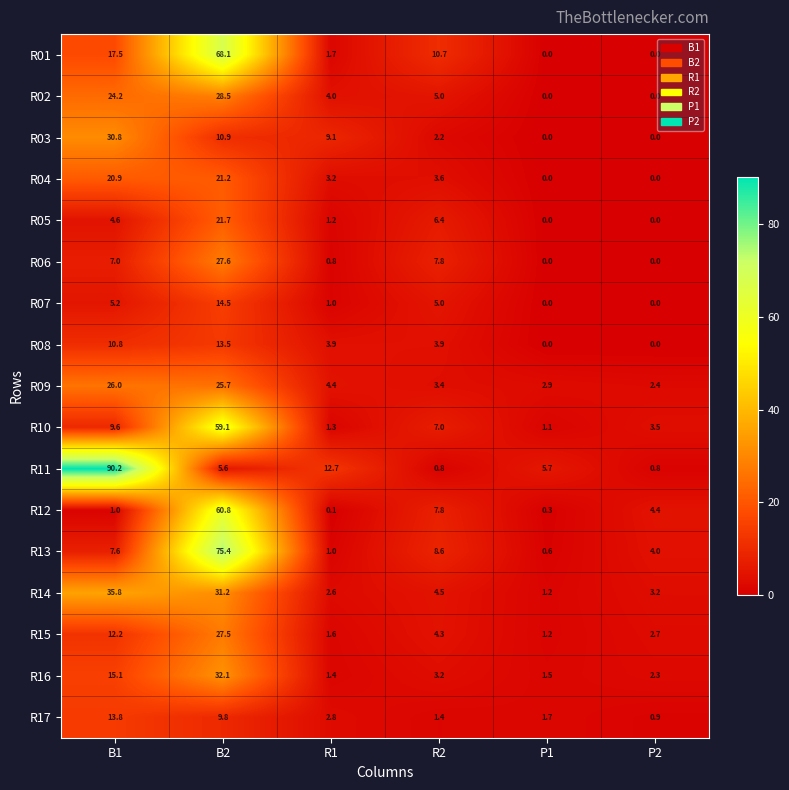

What is the total value across all series at B1?

332.3